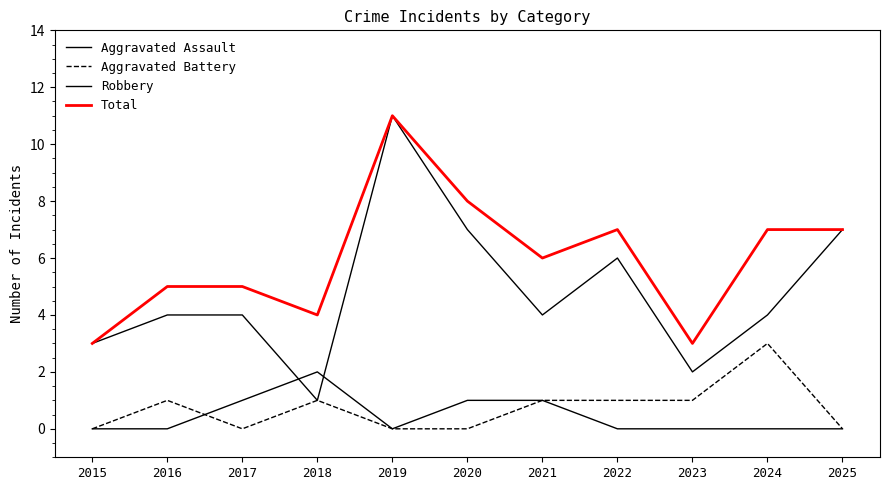

Reading left to right, extract all data points from this chart.

Aggravated Assault: 2015=0	2016=0	2017=1	2018=2	2019=0	2020=1	2021=1	2022=0	2023=0	2024=0	2025=0
Aggravated Battery: 2015=0	2016=1	2017=0	2018=1	2019=0	2020=0	2021=1	2022=1	2023=1	2024=3	2025=0
Robbery: 2015=3	2016=4	2017=4	2018=1	2019=11	2020=7	2021=4	2022=6	2023=2	2024=4	2025=7
Total: 2015=3	2016=5	2017=5	2018=4	2019=11	2020=8	2021=6	2022=7	2023=3	2024=7	2025=7